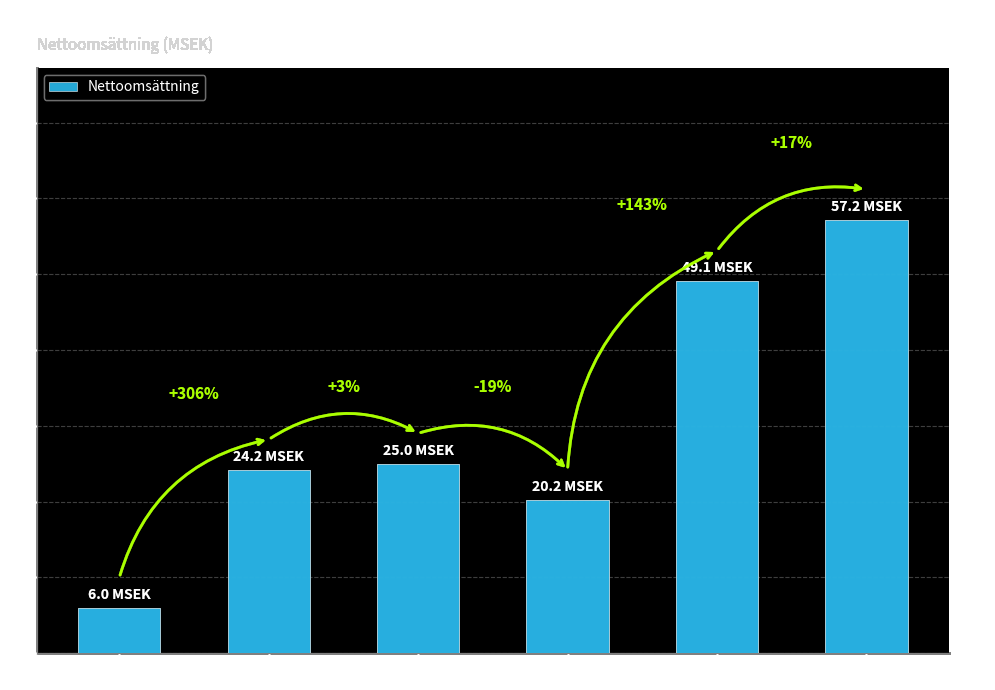

What is the label of the 5th bar from the right?

2016